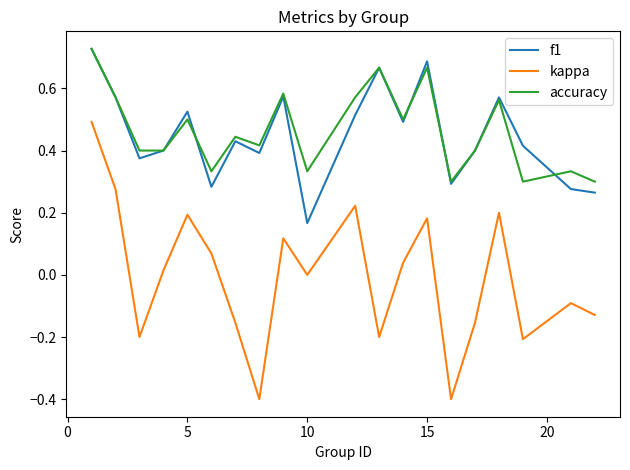

What is the lowest value of the kappa series?

-0.4